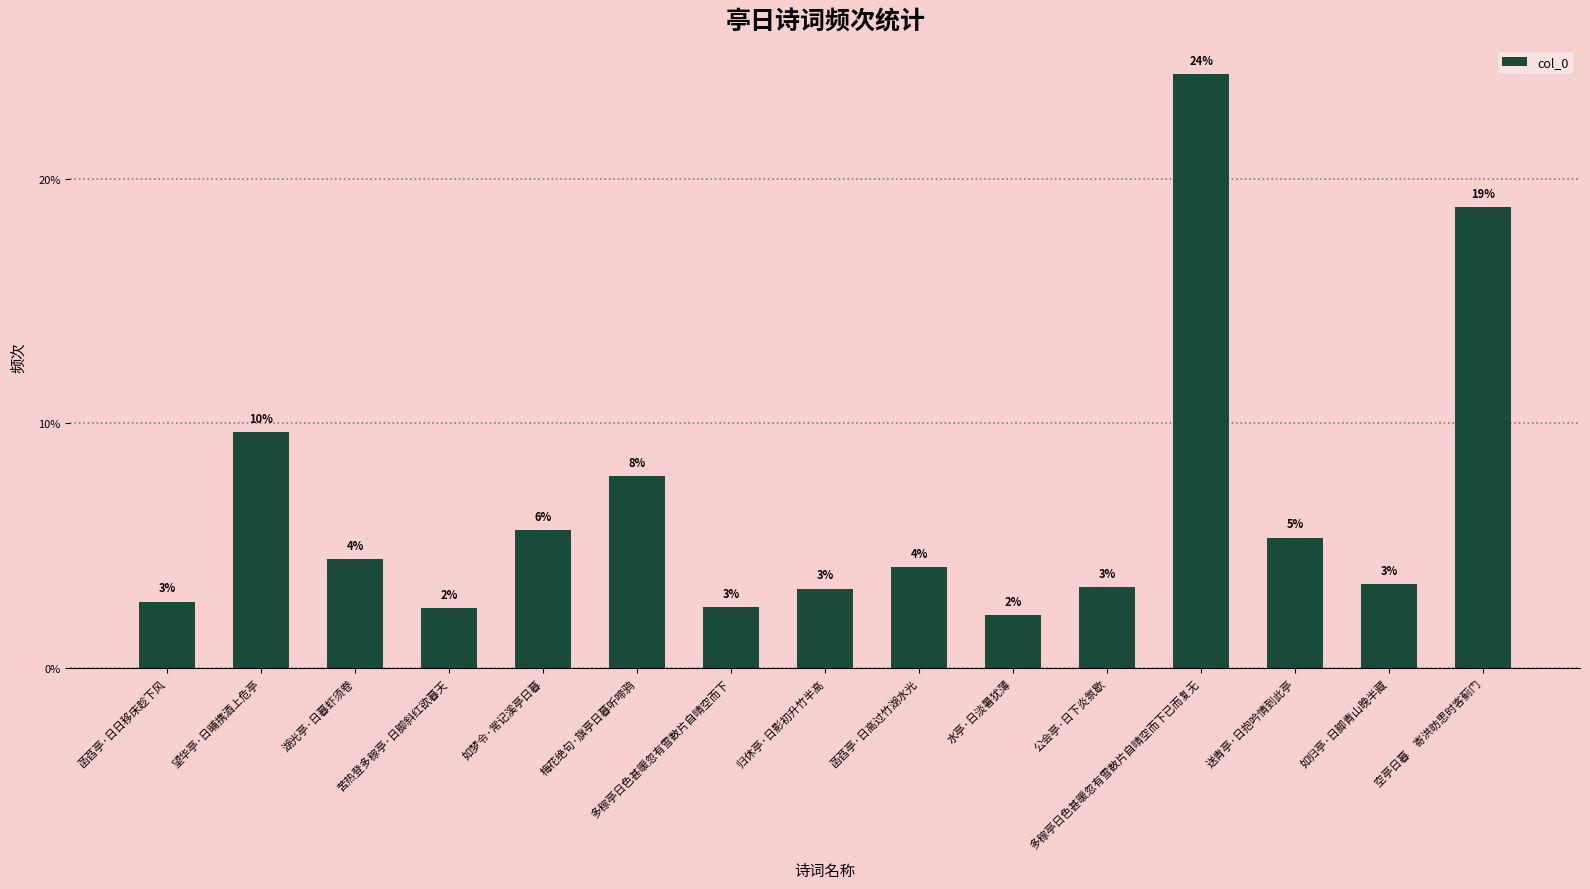

Is it true that the value at 水亭·日淡暑犹薄 is 0.0?

False